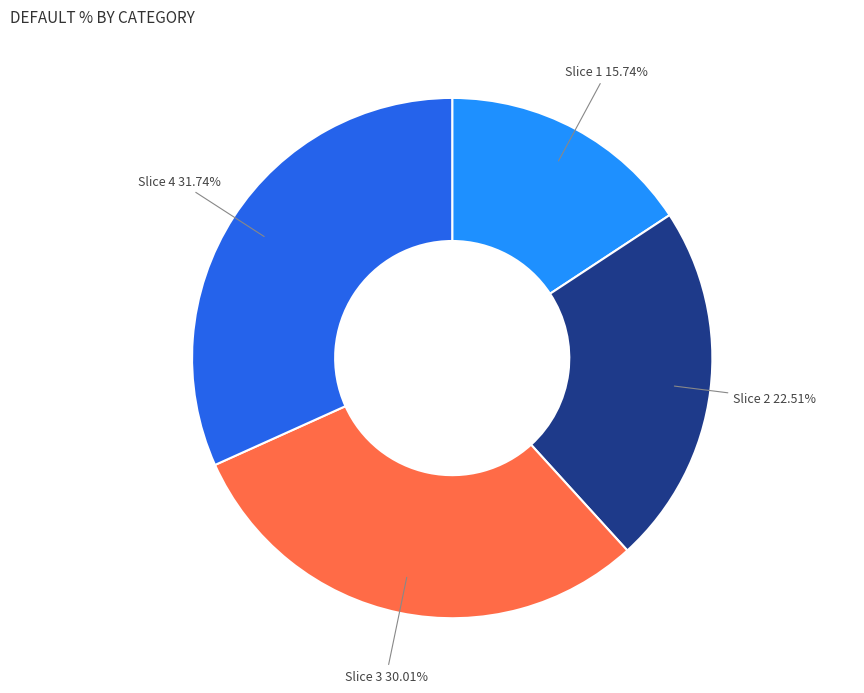

Is there a majority slice in this chart?

No